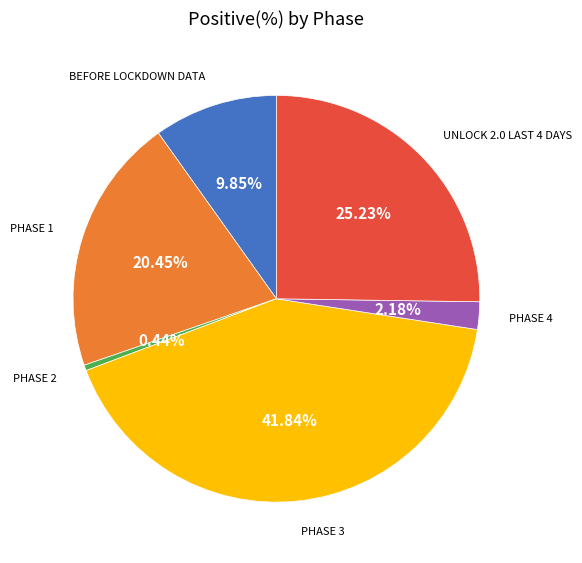

Is there any slice that represents more than half of the pie?

No